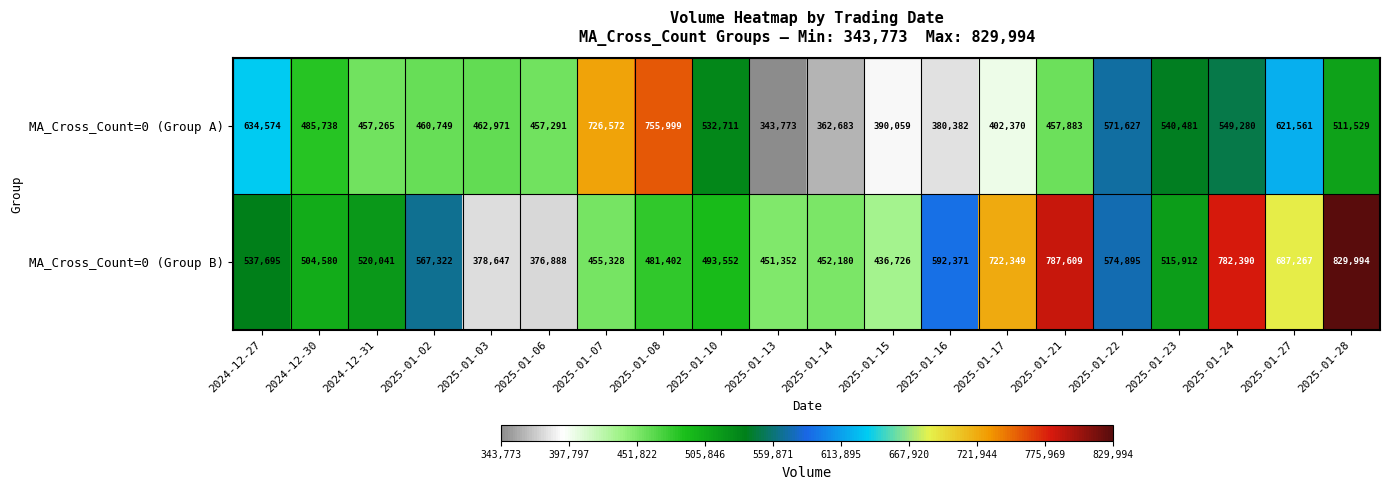

What is the lowest value of the MA_Cross_Count=0 (Group B) series?

376888